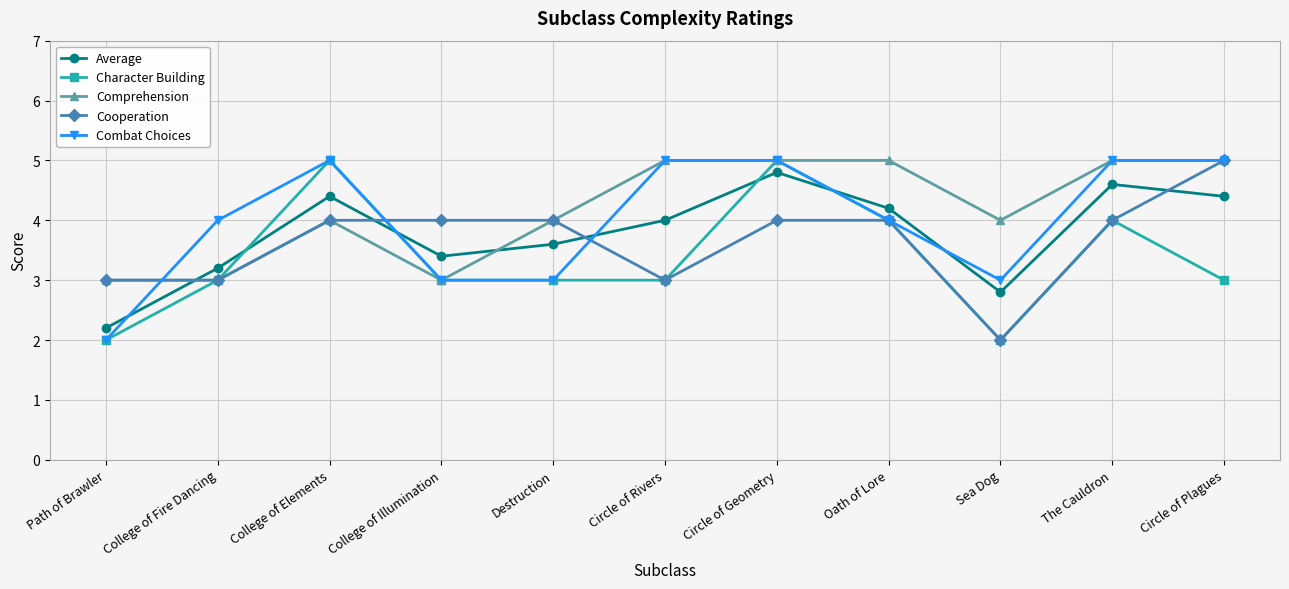

What is the difference between the maximum and minimum values in the Comprehension series?

2.0